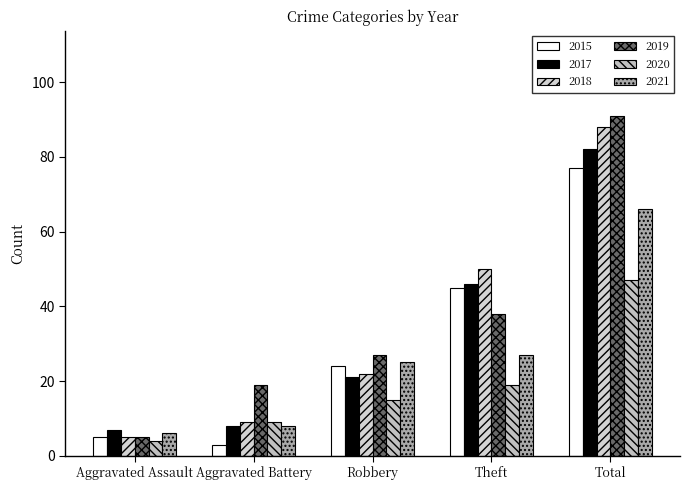

Is the value of 2015 at Aggravated Battery greater than the value of 2017 at Total?

No